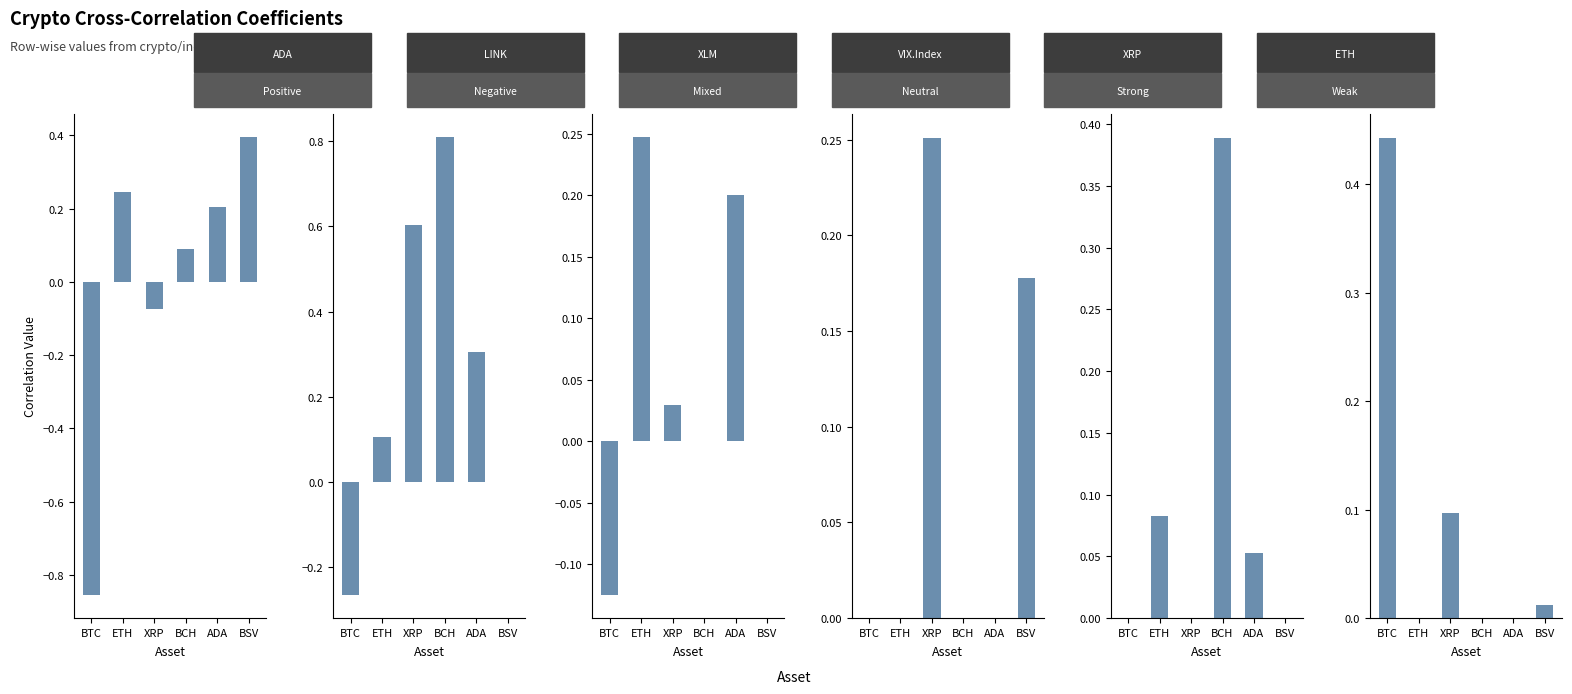

Between BTC and XRP, which series saw the biggest shift?

LINK